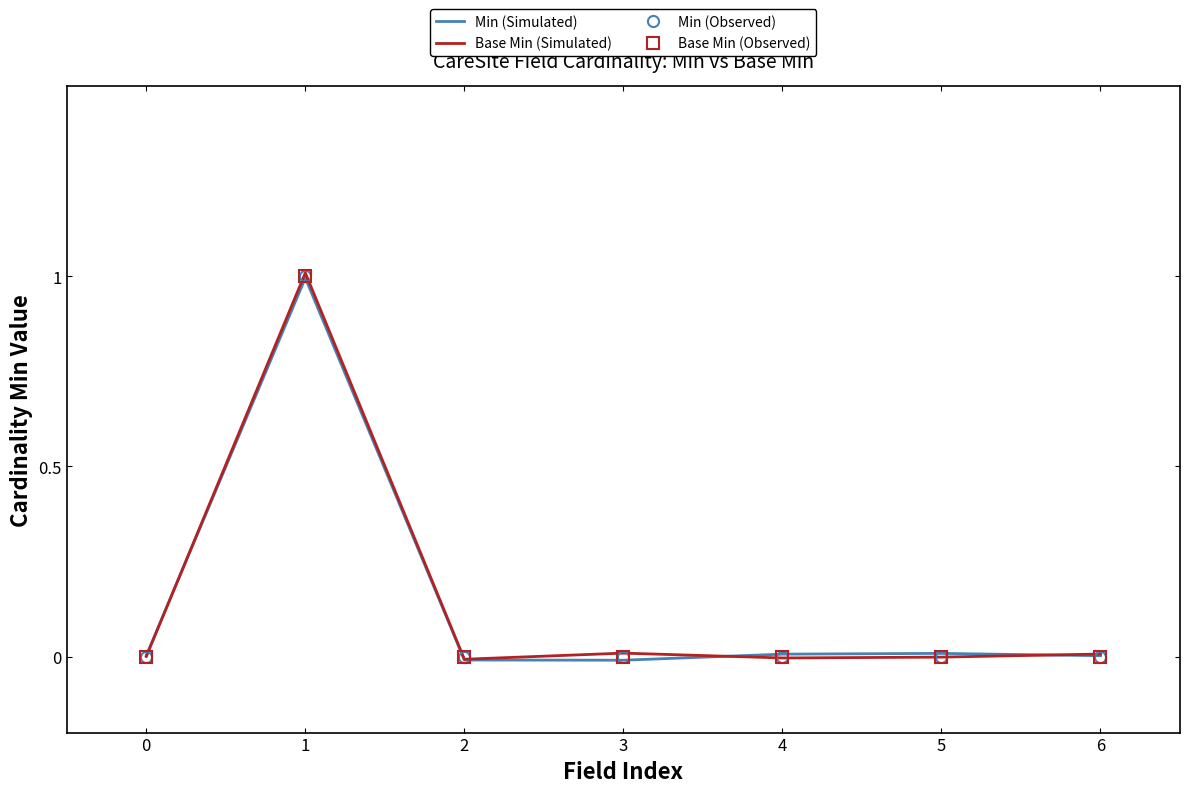

The value of Base Min (Simulated) at 0 is 0.0. True or false?

True